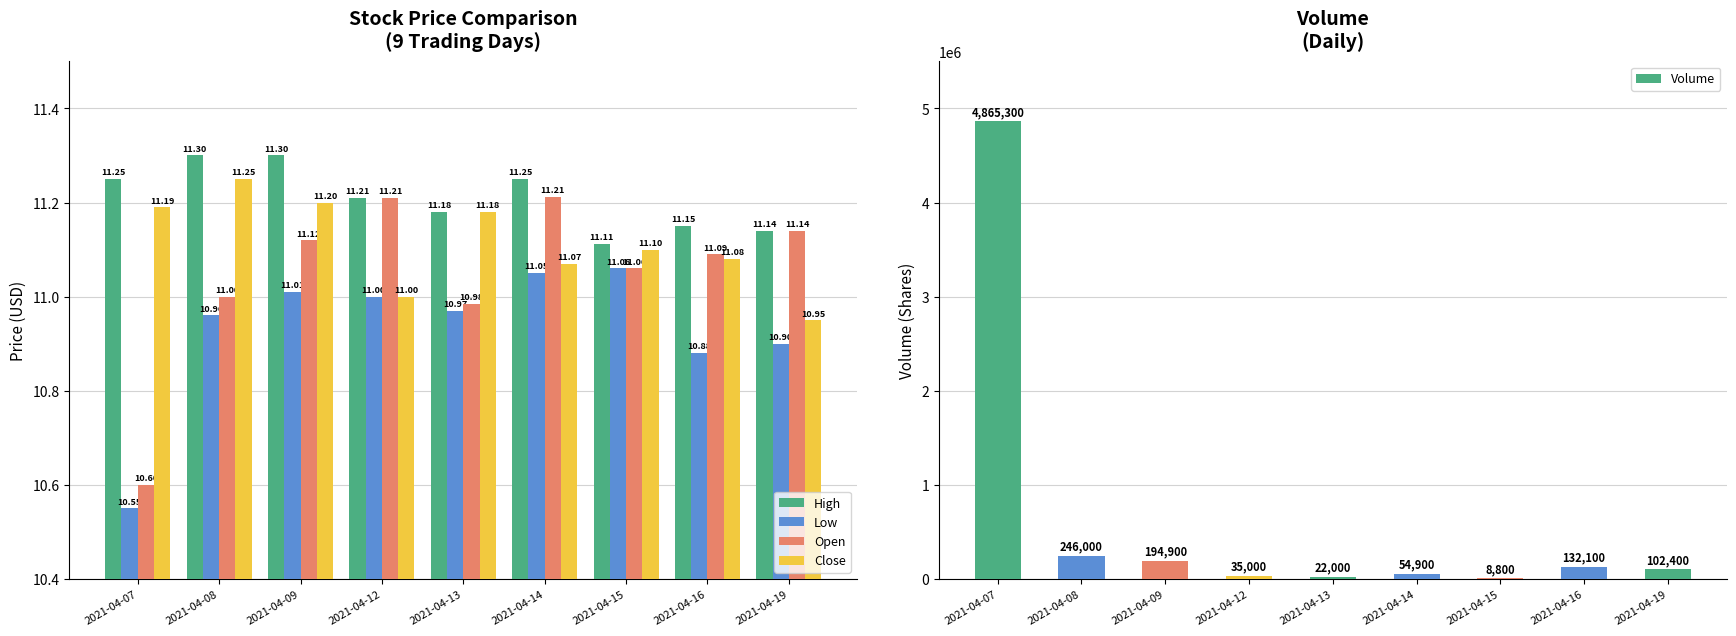

What is the highest value of the Open series?

11.2